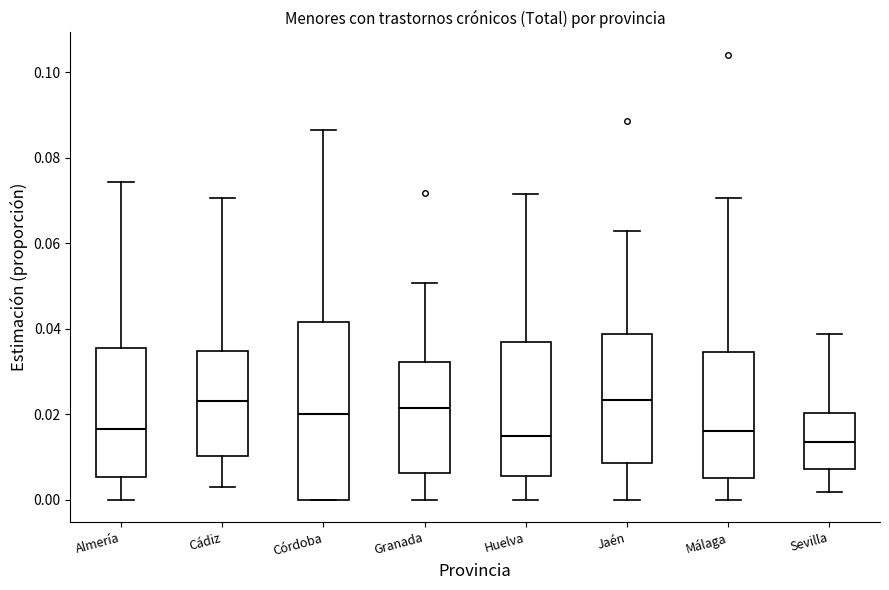

Where is the upper edge of the box for Córdoba on the y-axis? The values are not printed on the chart, so give them approximately, as read against the axis.

0.042